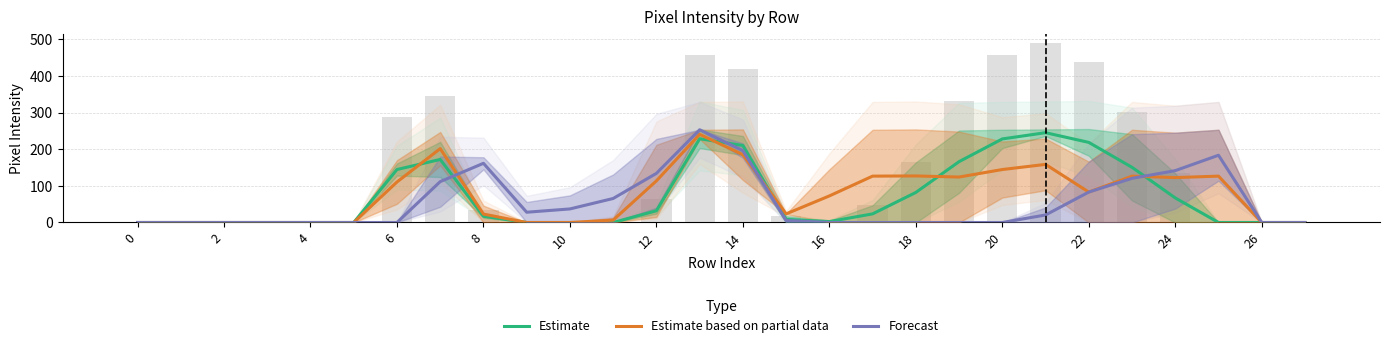

How many series are shown in this chart?

3